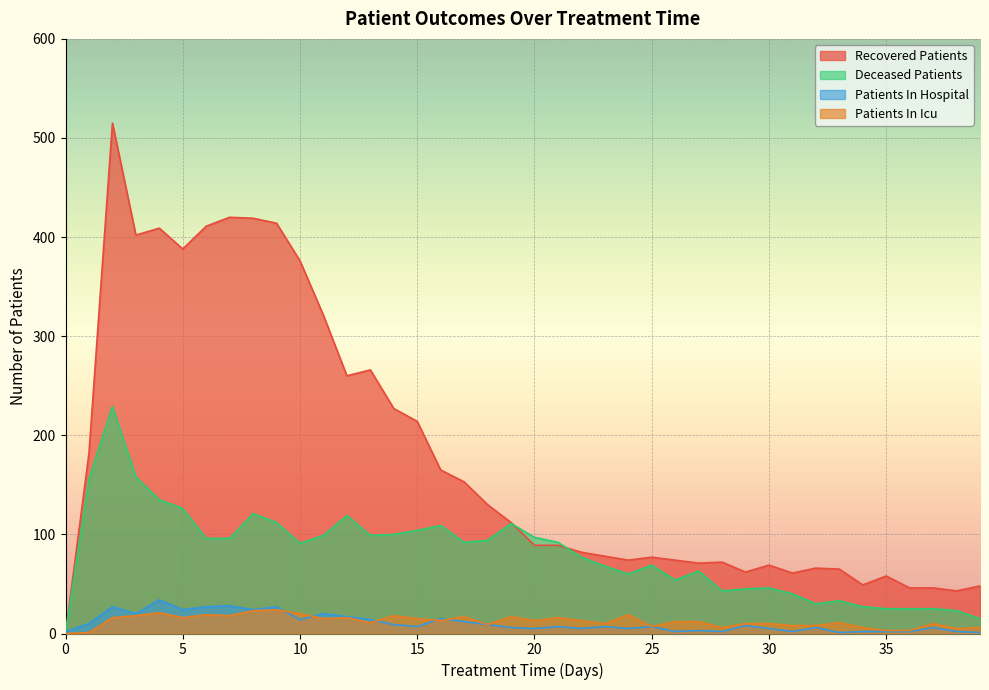

What is the difference between the deceased_patients values at 28 and 9?

69